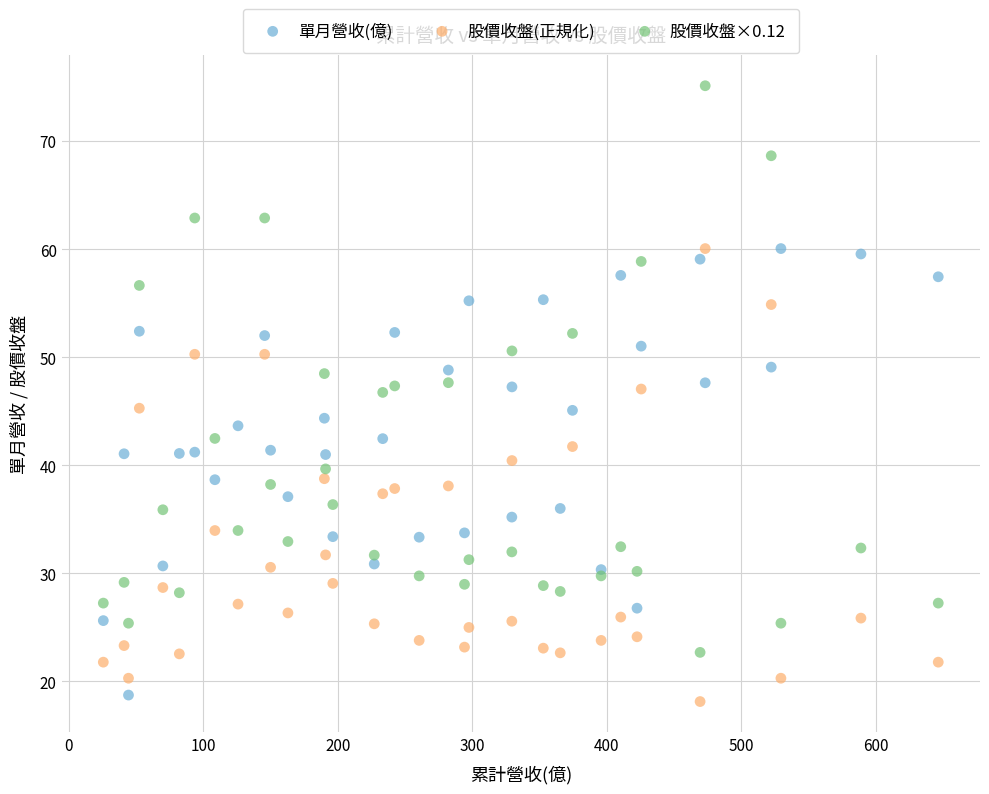

Which series has the widest spread of Y values?

股價收盤×0.12